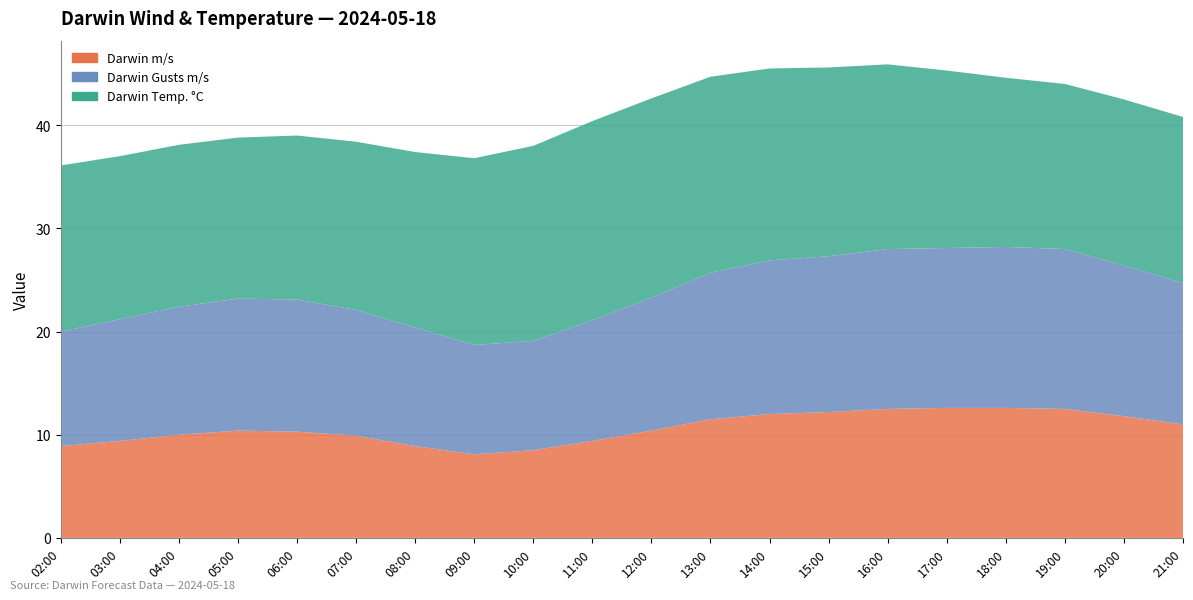

Reading left to right, extract all data points from this chart.

Darwin m/s: 02:00=8.9	03:00=9.4	04:00=10.0	05:00=10.4	06:00=10.3	07:00=9.9	08:00=8.9	09:00=8.1	10:00=8.5	11:00=9.4	12:00=10.4	13:00=11.5	14:00=12.0	15:00=12.2	16:00=12.5	17:00=12.6	18:00=12.6	19:00=12.5	20:00=11.8	21:00=11.0
Darwin Gusts m/s: 02:00=11.1	03:00=11.8	04:00=12.4	05:00=12.8	06:00=12.8	07:00=12.2	08:00=11.5	09:00=10.6	10:00=10.6	11:00=11.7	12:00=12.9	13:00=14.2	14:00=14.9	15:00=15.1	16:00=15.5	17:00=15.5	18:00=15.6	19:00=15.5	20:00=14.6	21:00=13.7
Darwin Temp. °C: 02:00=16.1	03:00=15.8	04:00=15.7	05:00=15.6	06:00=15.9	07:00=16.3	08:00=17.0	09:00=18.1	10:00=18.9	11:00=19.3	12:00=19.3	13:00=19.0	14:00=18.6	15:00=18.3	16:00=17.9	17:00=17.2	18:00=16.4	19:00=16.0	20:00=16.1	21:00=16.1